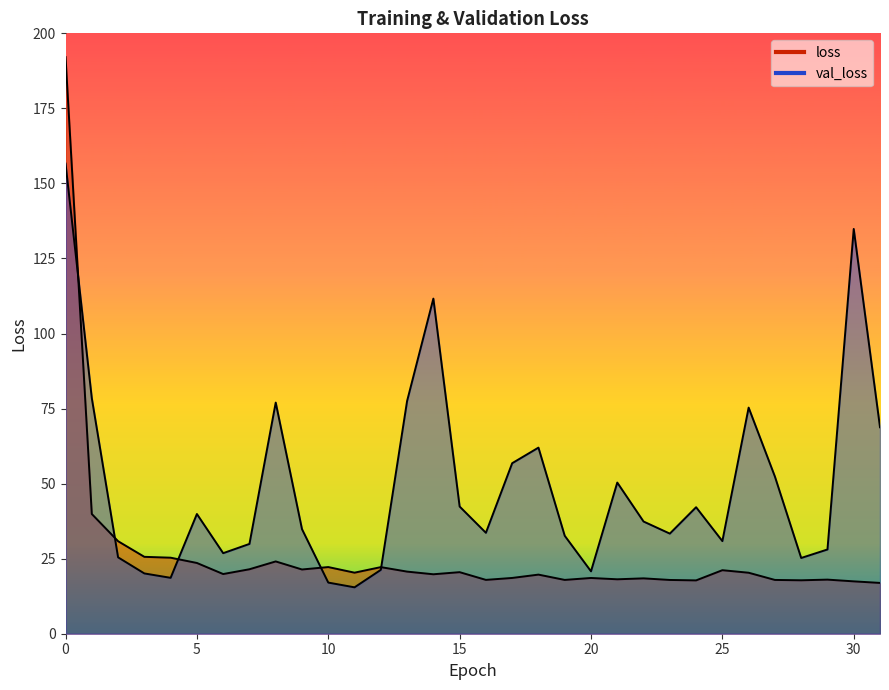

How many values in the loss series are below 20?

16